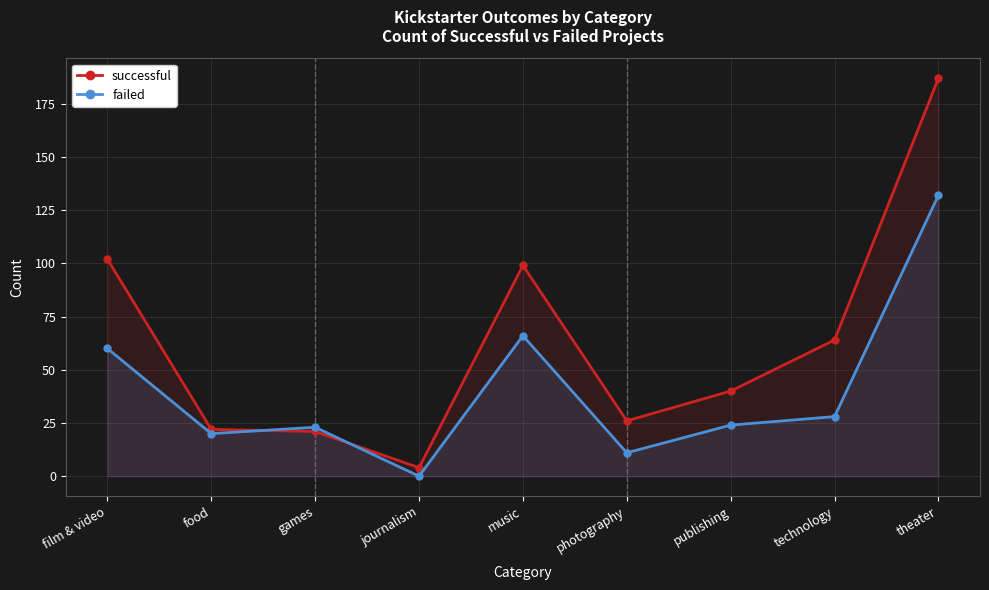

Reading left to right, what are all the values shown in this chart?

successful: film & video=102	food=22	games=21	journalism=4	music=99	photography=26	publishing=40	technology=64	theater=187
failed: film & video=60	food=20	games=23	journalism=0	music=66	photography=11	publishing=24	technology=28	theater=132